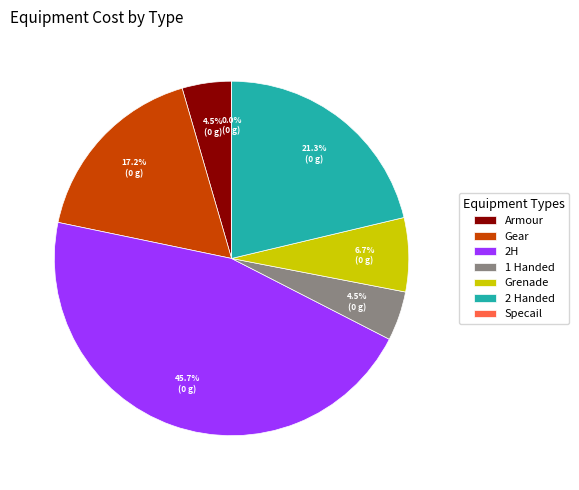

Which slice is the largest?

2H